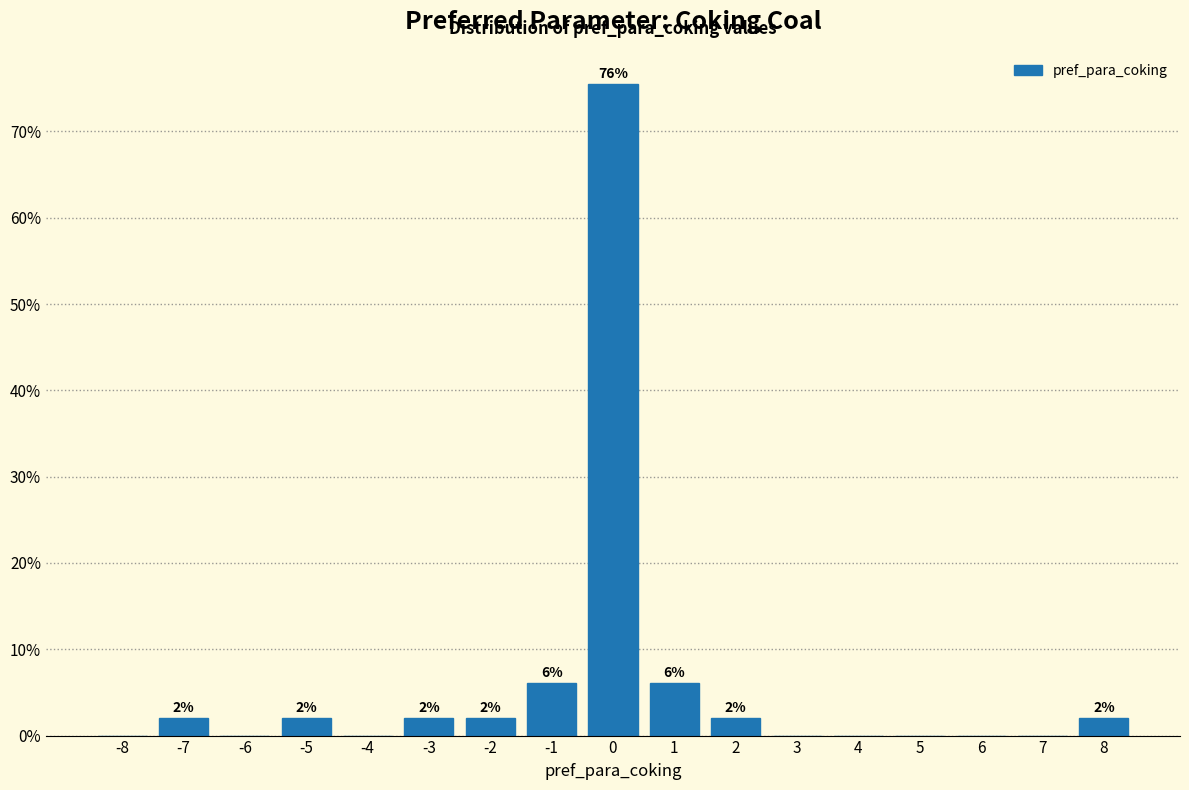

Over which range of the x-axis is the bar tallest?

-0.5 to 0.5